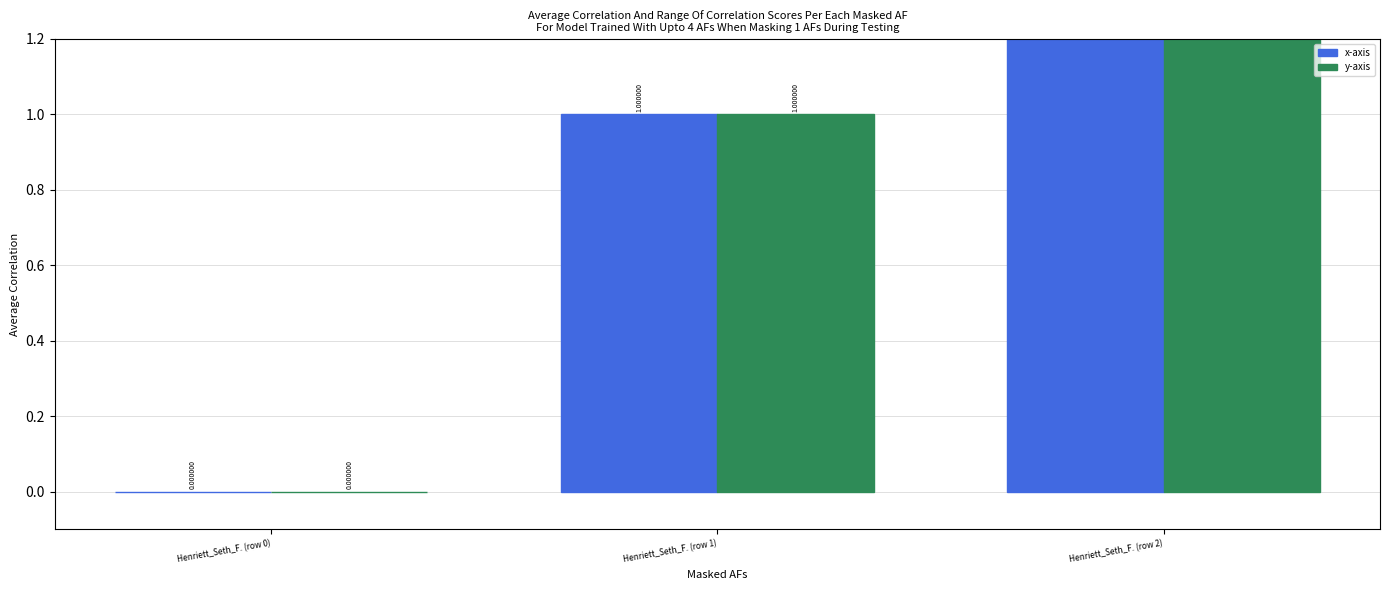

What is the approximate value of y-axis at Henriett_Seth_F. (row 1)?

1